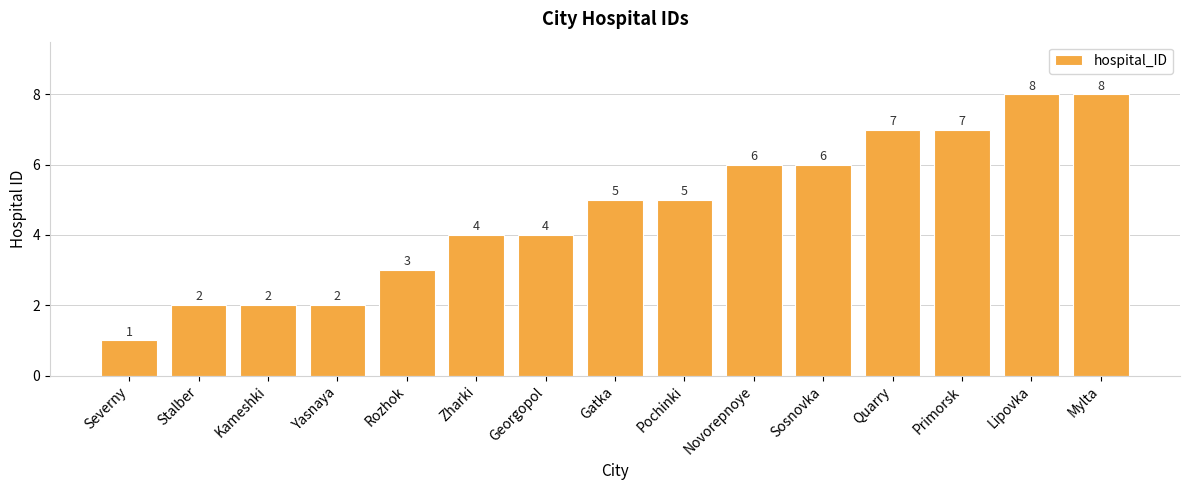

What position from the left is Yasnaya?

4